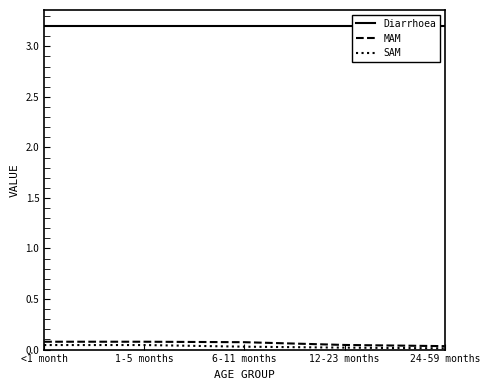

True or false: SAM has a value of 0.0 at 1-5 months.

True